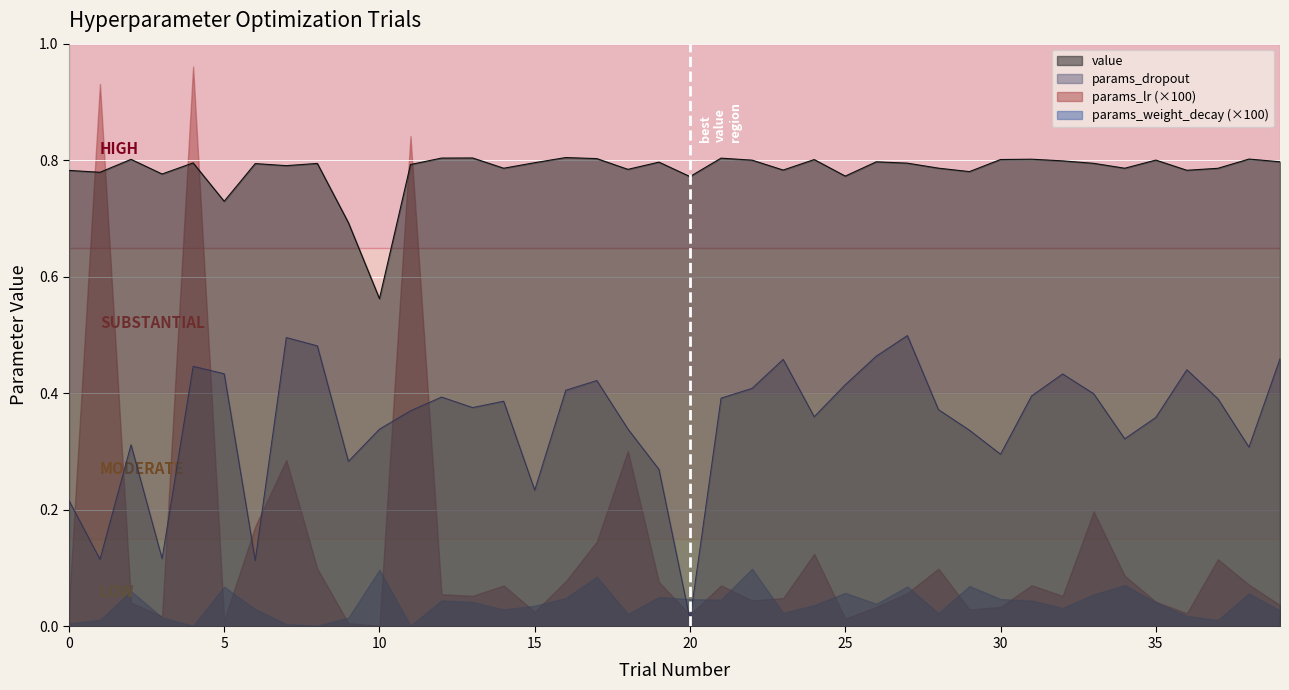

Which series has the widest spread of values?

params_lr (×100)